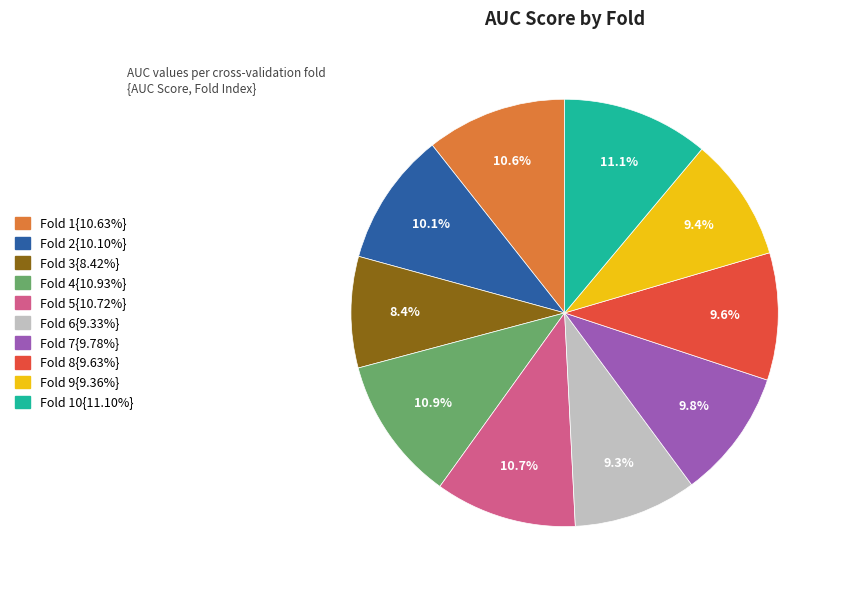

Is there any slice that represents more than half of the pie?

No